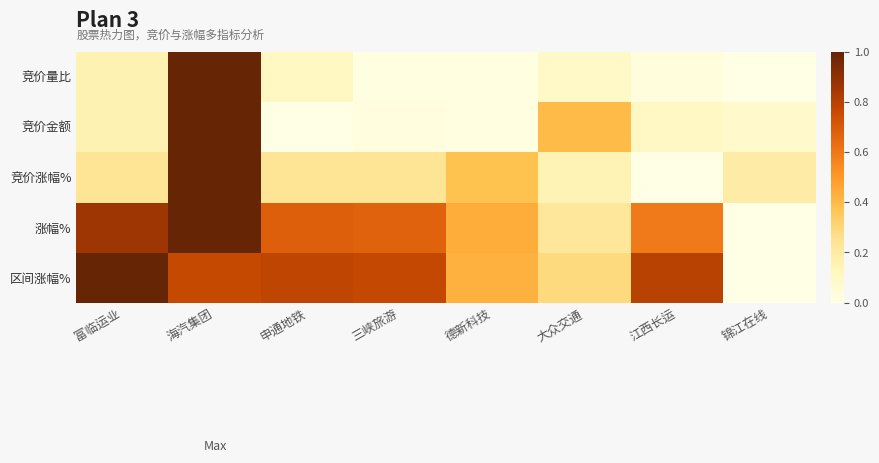

How many categories are shown in the chart?

8